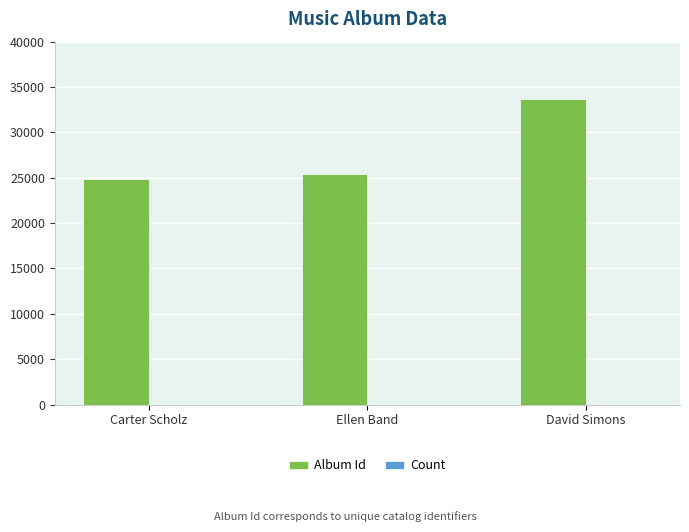

What is the sum of all Album Id values?

83975